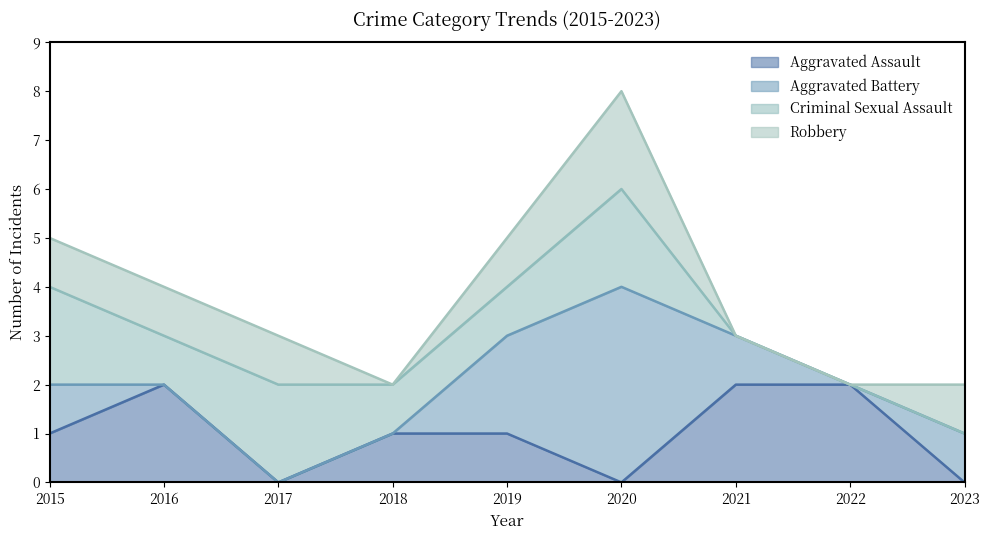

What is the total value across all series at 2016?

4